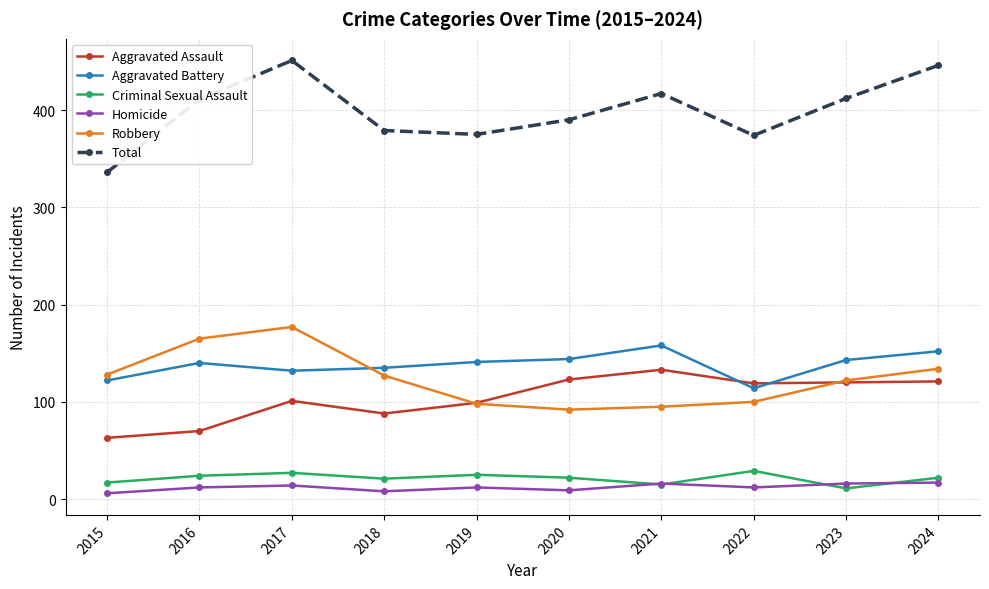

How many data points does each series have?

10